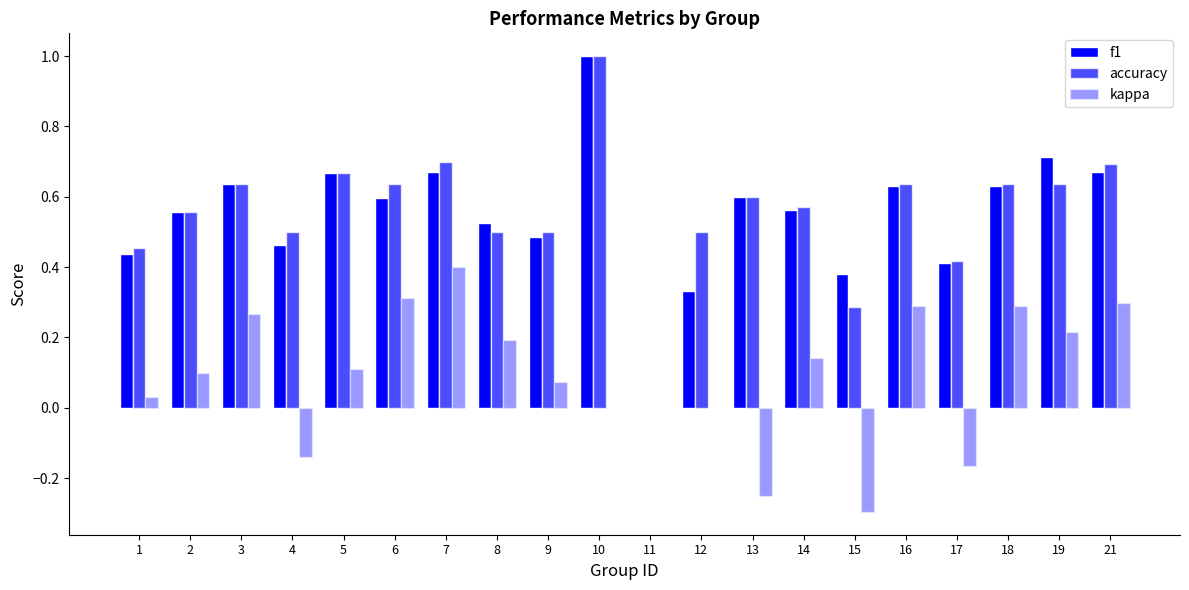

How many groups of bars are there?

20